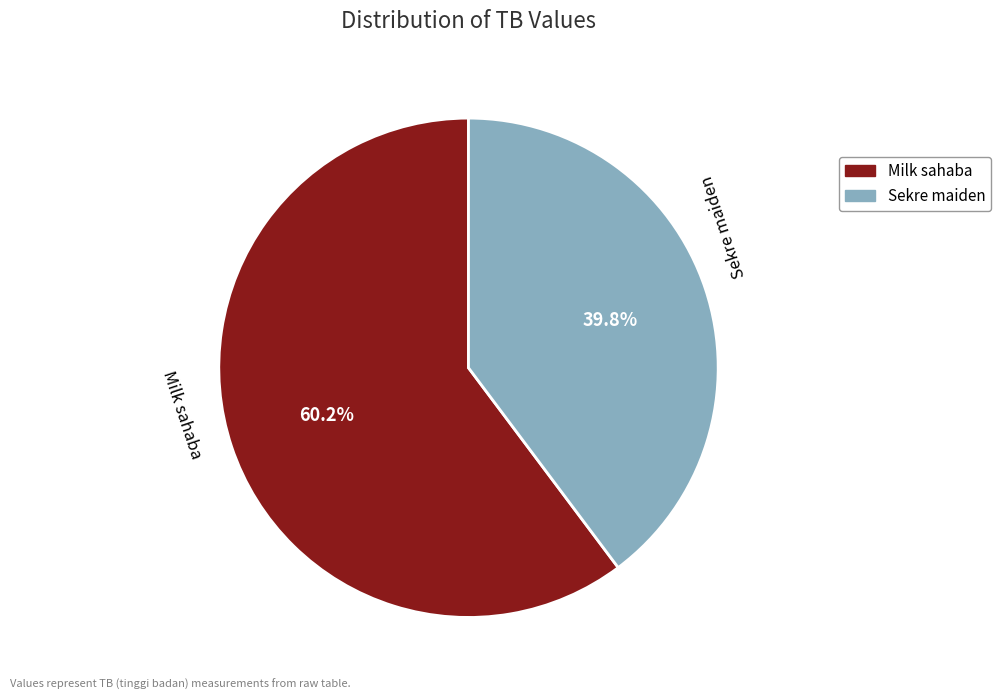

Rank the categories by value from highest to lowest.

Milk sahaba, Sekre maiden